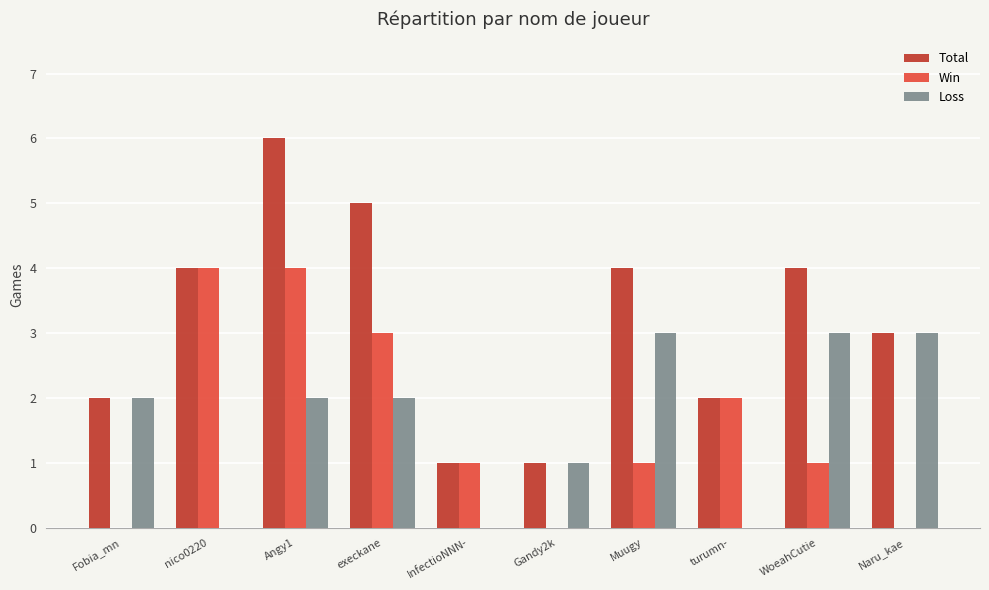

What is the spread (max minus min) of values at Muugy?

3